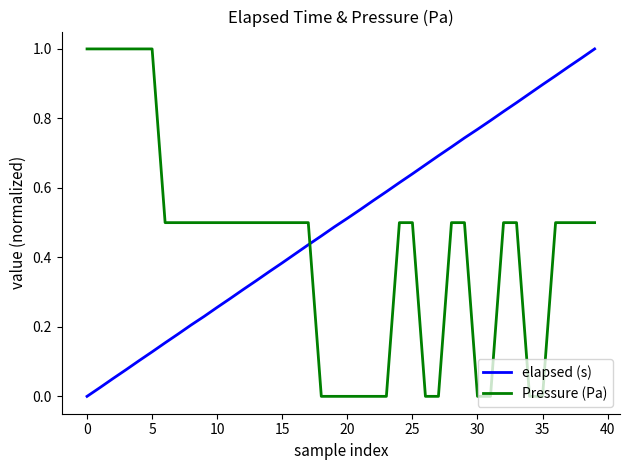

Which series has the largest total across all categories?

elapsed (s)